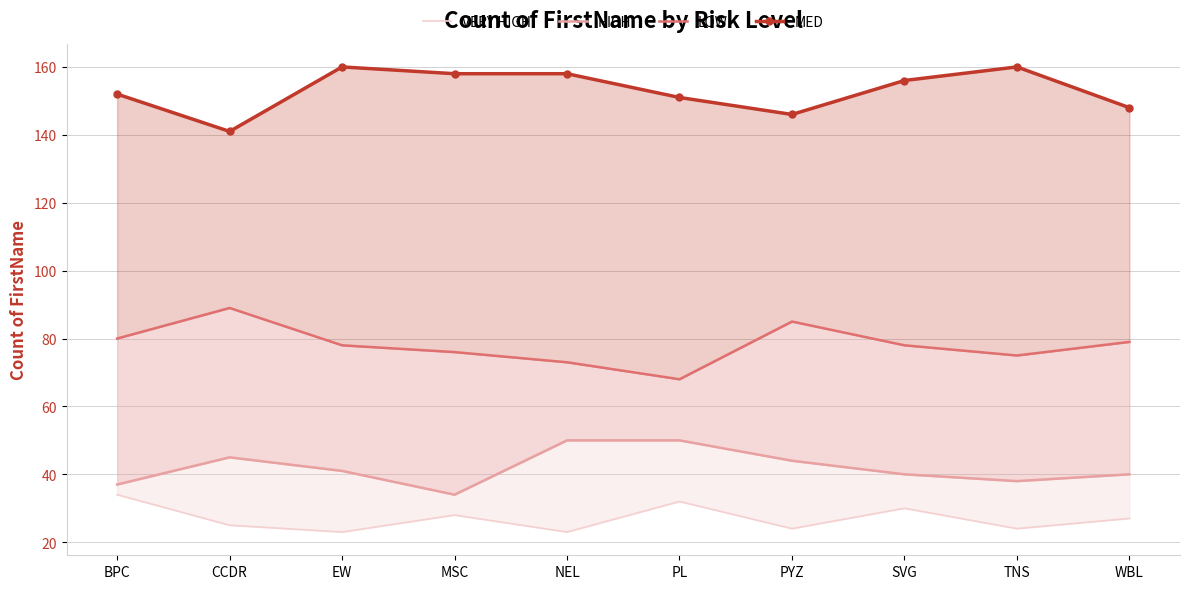

Is the value of VERY HIGH at NEL greater than the value of LOW at TNS?

No